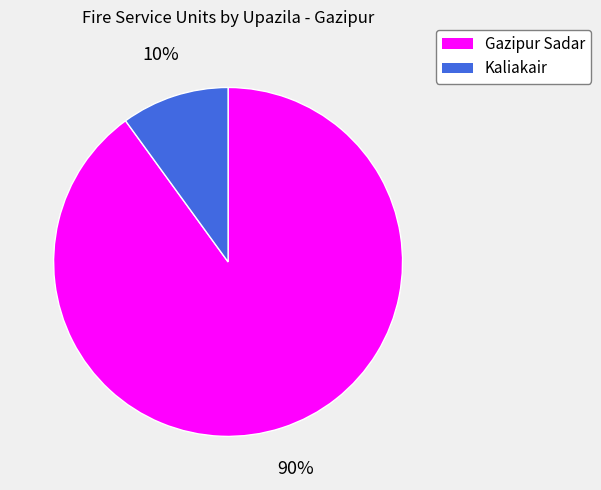

Approximately how many times larger is the value at Gazipur Sadar compared to Kaliakair?

9.0